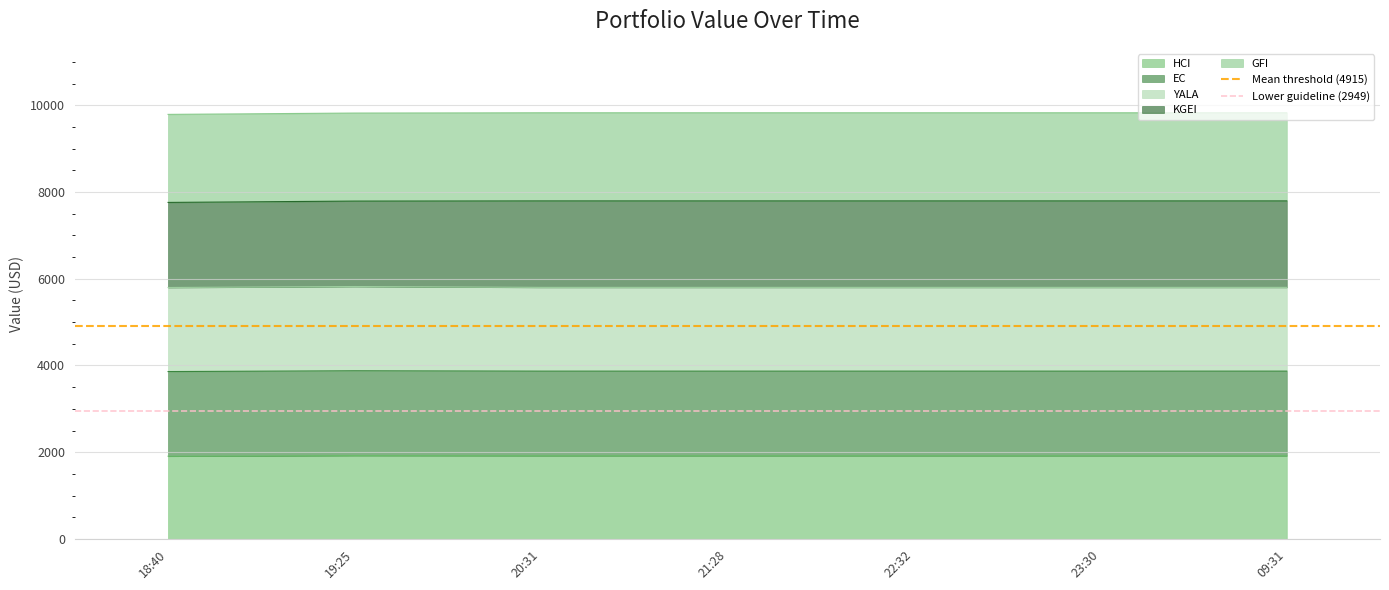

Between 18:40 and 19:25, which is larger?

18:40